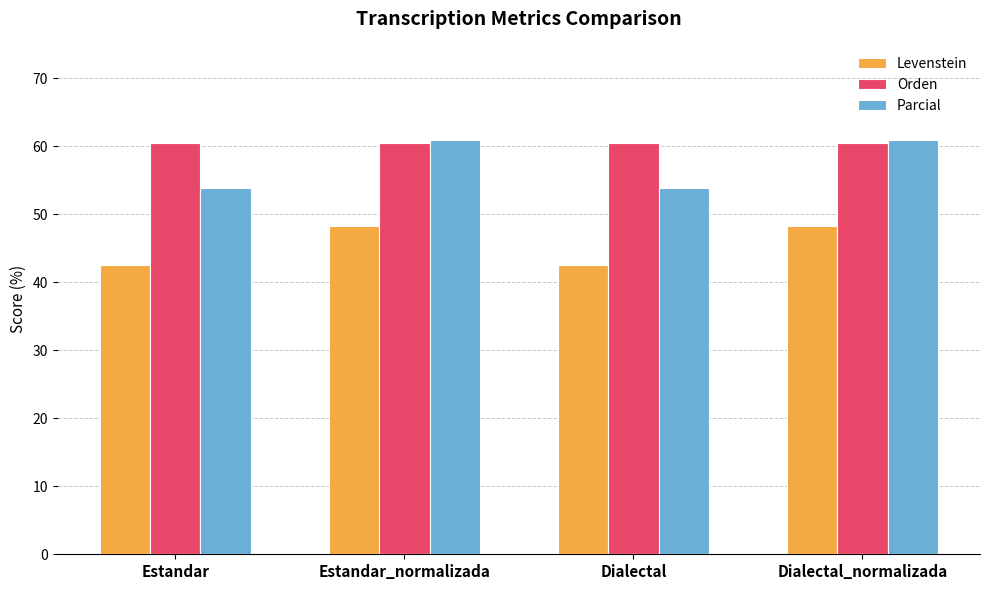

Read the Levenstein value at Dialectal.

42.6